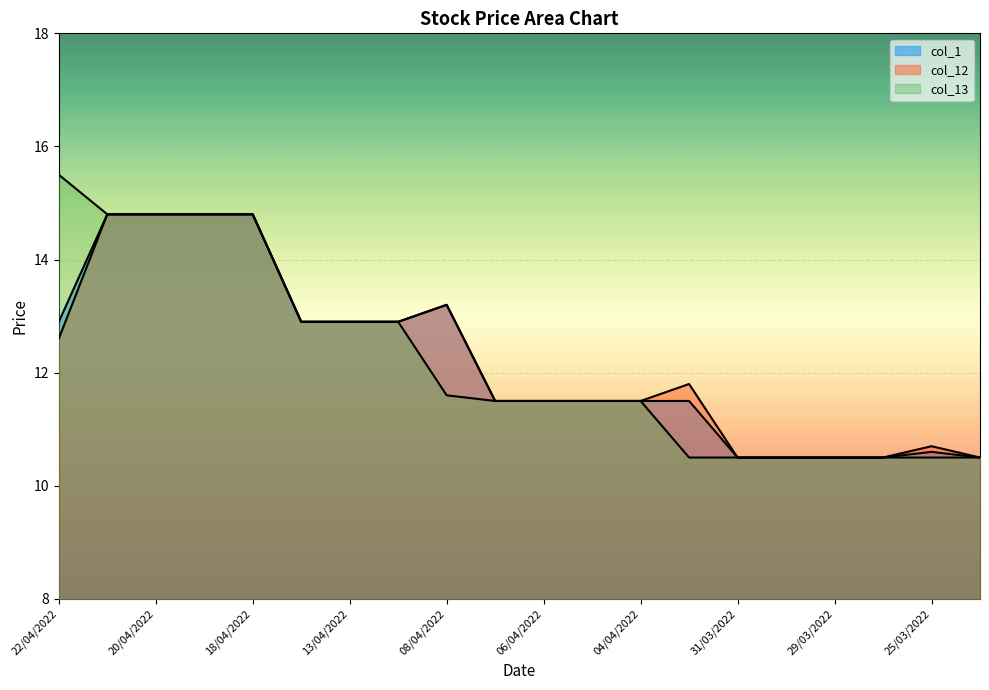

In col_1, how many points are higher than both neighbors (excluding endpoints)?

2